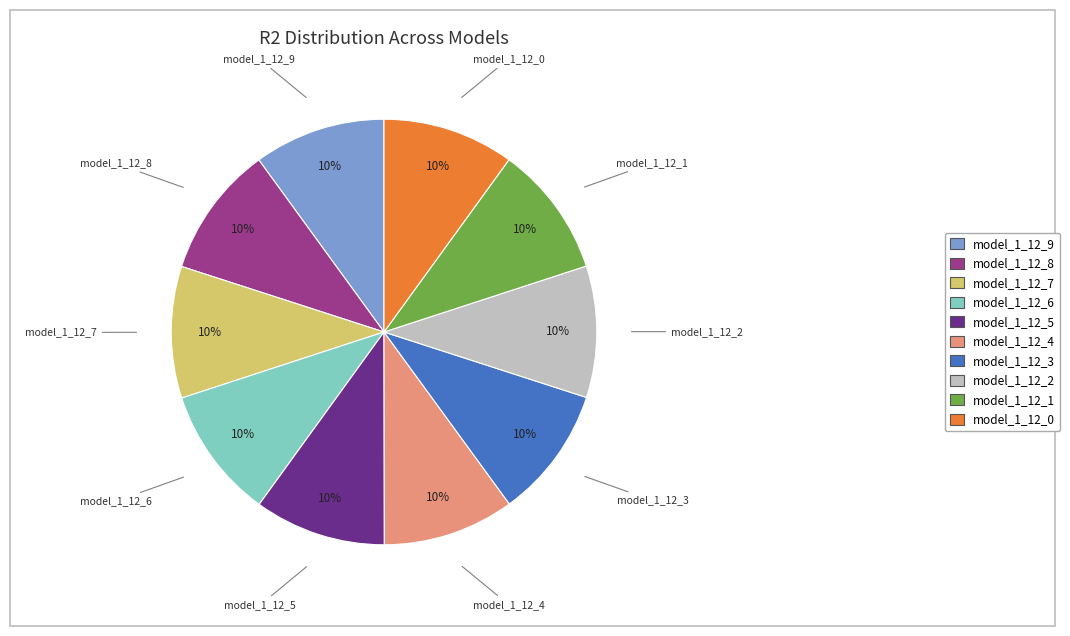

Is there any slice that represents more than half of the pie?

No